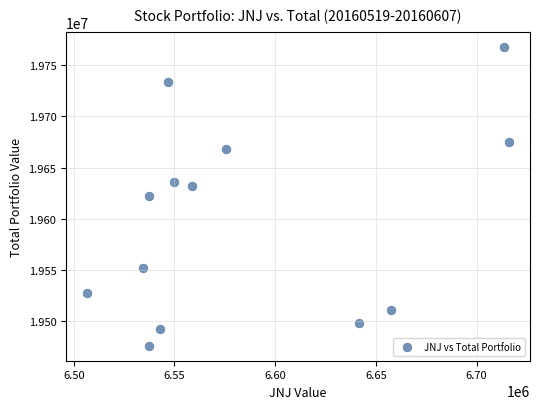

What is the range of Y values (max minus min)?

292640.2